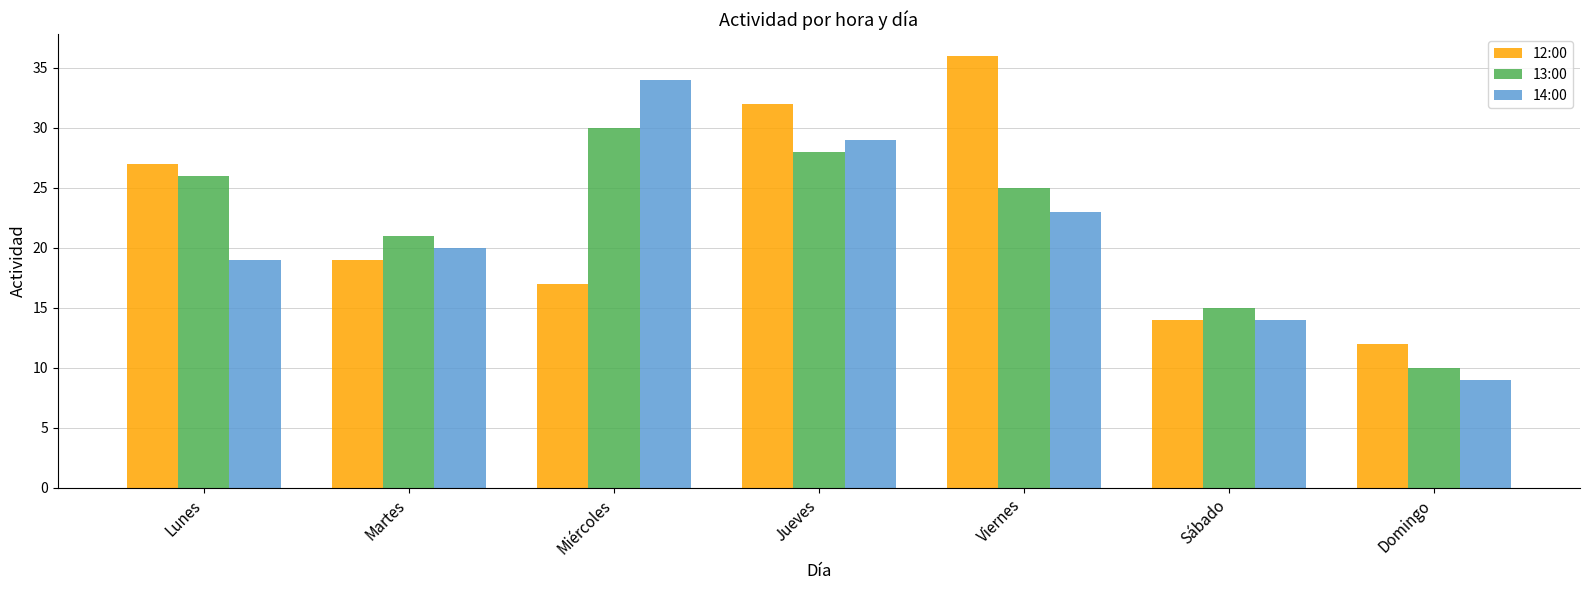

Reading left to right, extract all data points from this chart.

12:00: 27	19	17	32	36	14	12
13:00: 26	21	30	28	25	15	10
14:00: 19	20	34	29	23	14	9